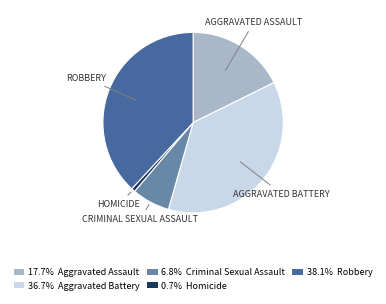

How many segments does this pie chart have?

5